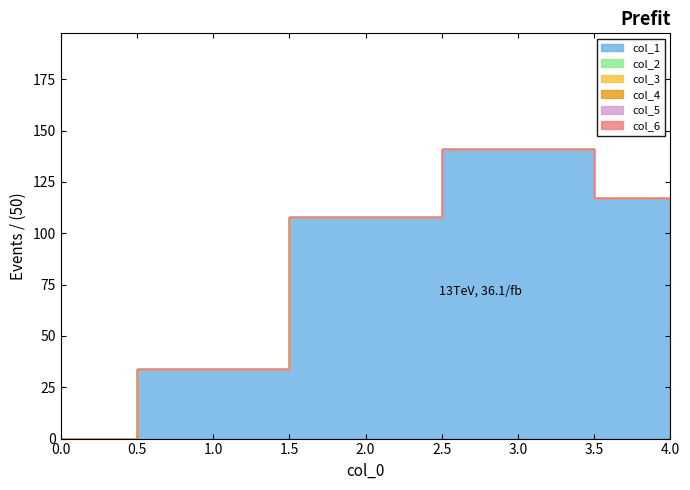

Reading left to right, extract all data points from this chart.

col_1: 0	34	108	141	117
col_2: 0	0	0	0	0
col_3: 0	0	0	0	0
col_4: 0	0	0	0	0
col_5: 0	0	0	0	0
col_6: 0	0	0	0	0